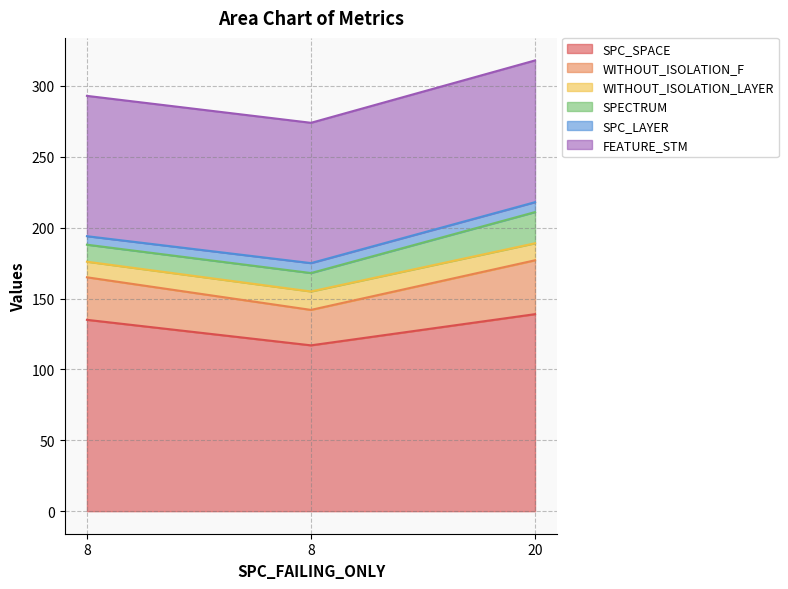

Which series has the largest total across all categories?

SPC_SPACE